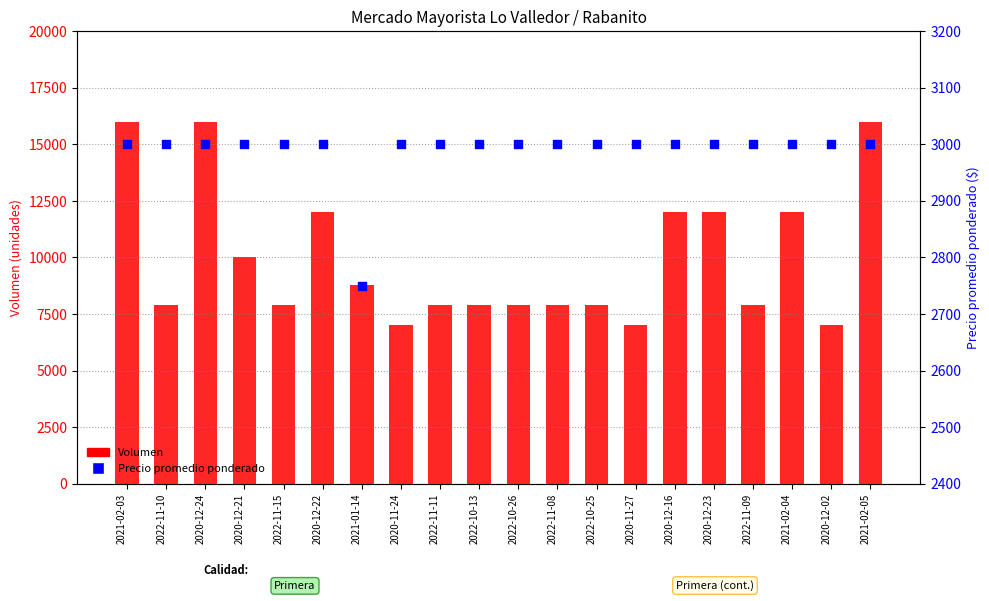

What is the total value across all series at 2022-10-13?

10900